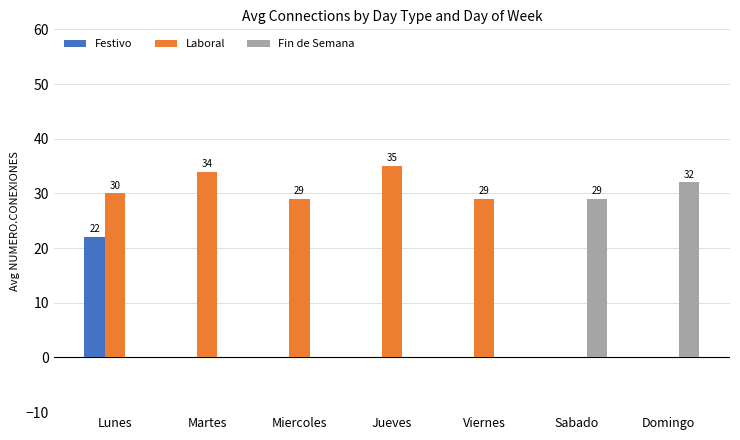

How many categories are shown in the chart?

7